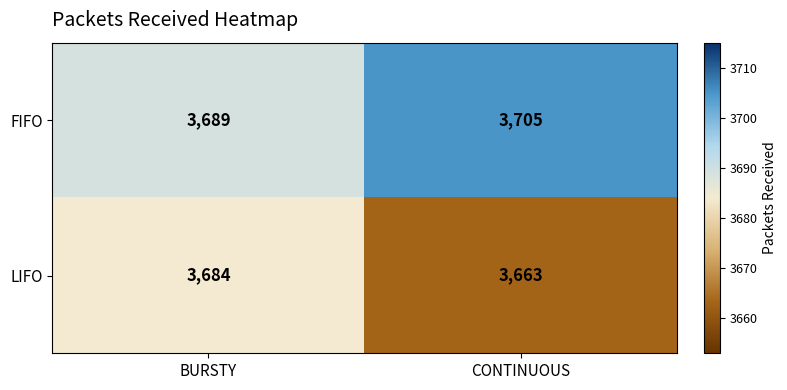

What is the greatest value displayed?

3705